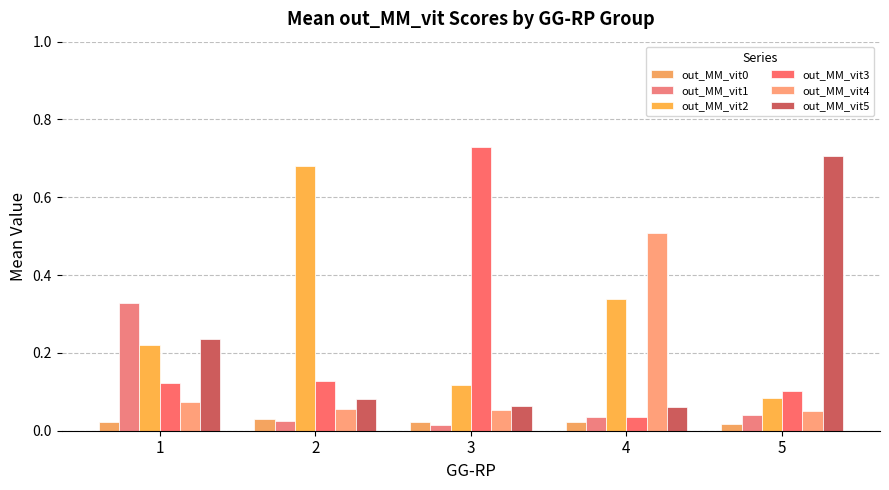

How many bars are there in each group?

6